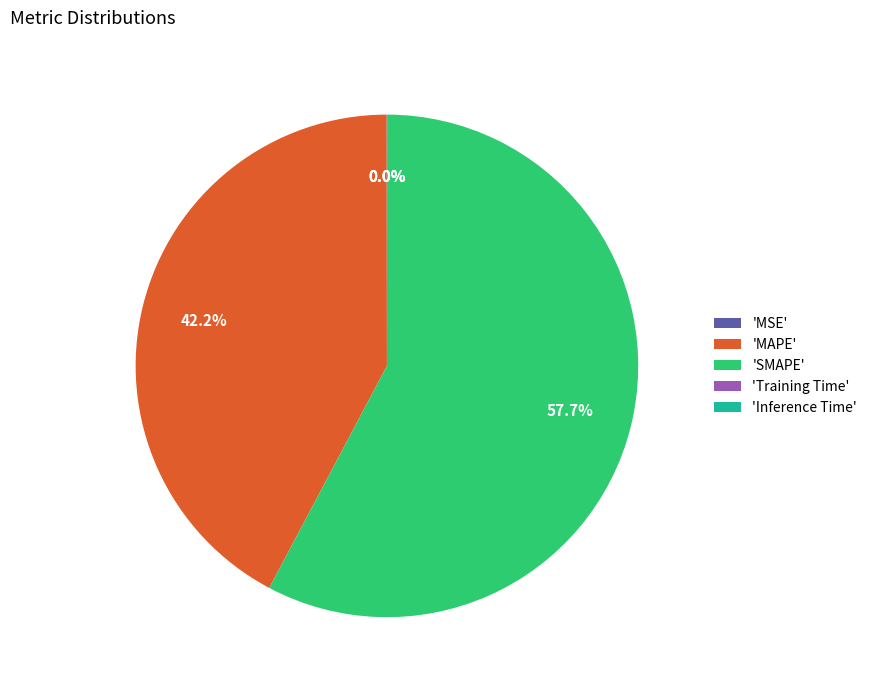

Which slice is the largest?

'SMAPE'